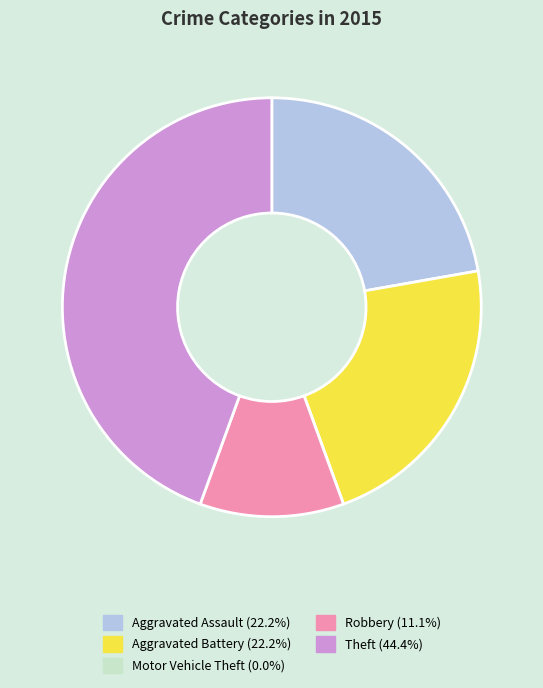

Is there a majority slice in this chart?

No